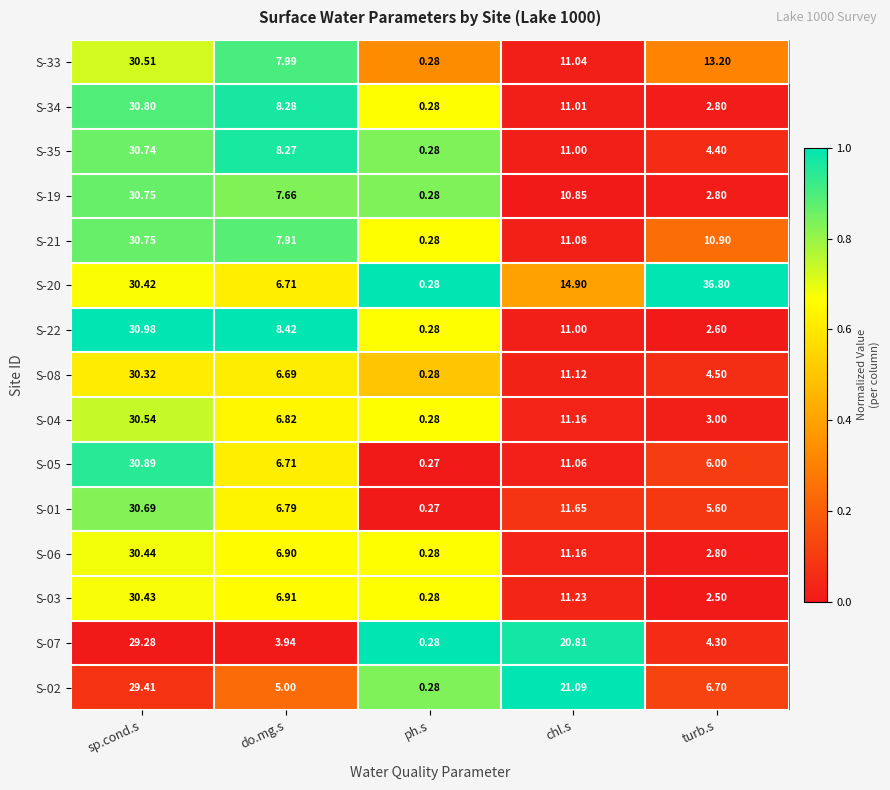

Which series has the widest spread of values?

S-20